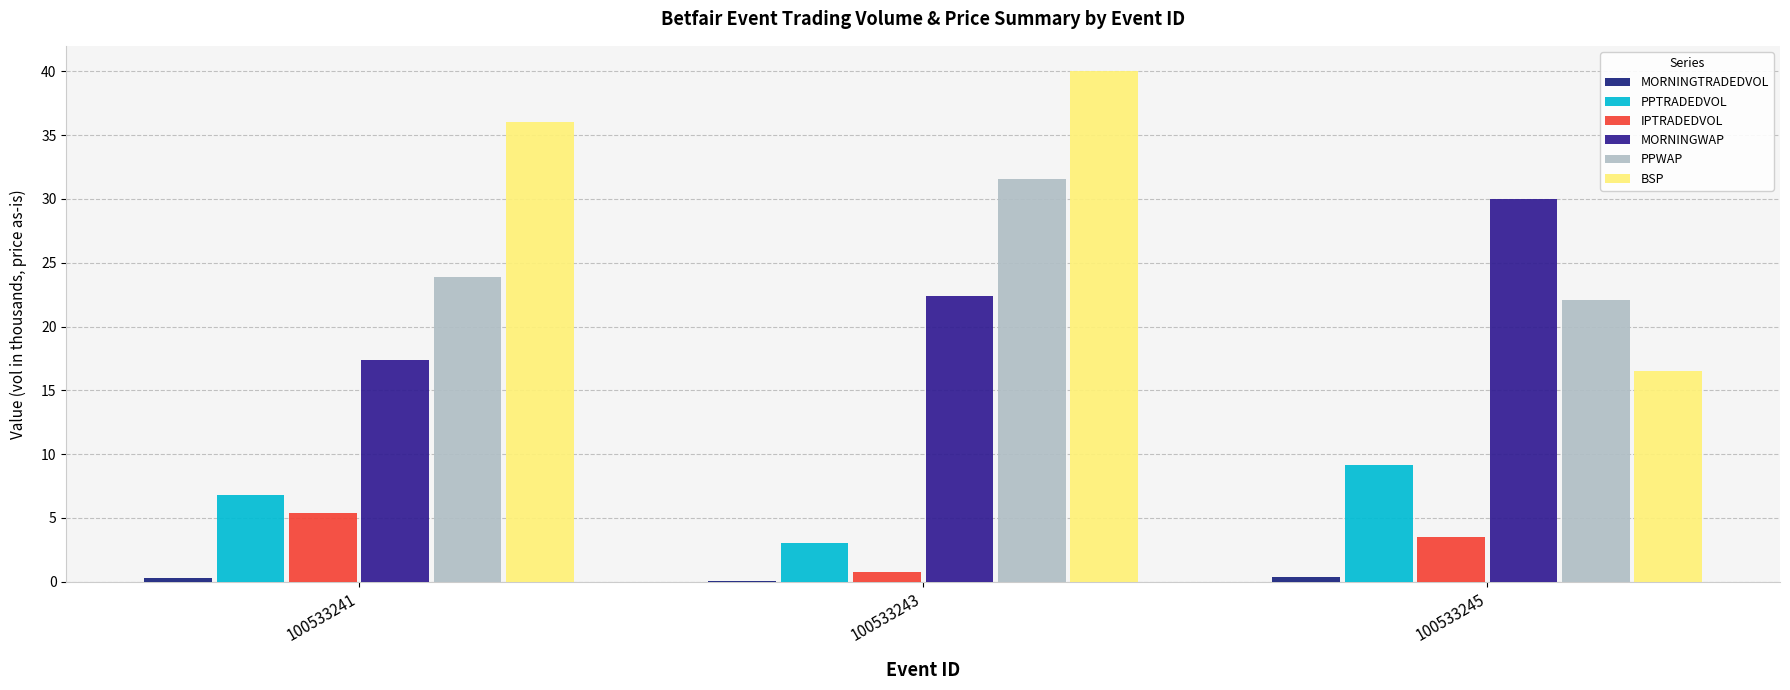

How many groups of bars are there?

3